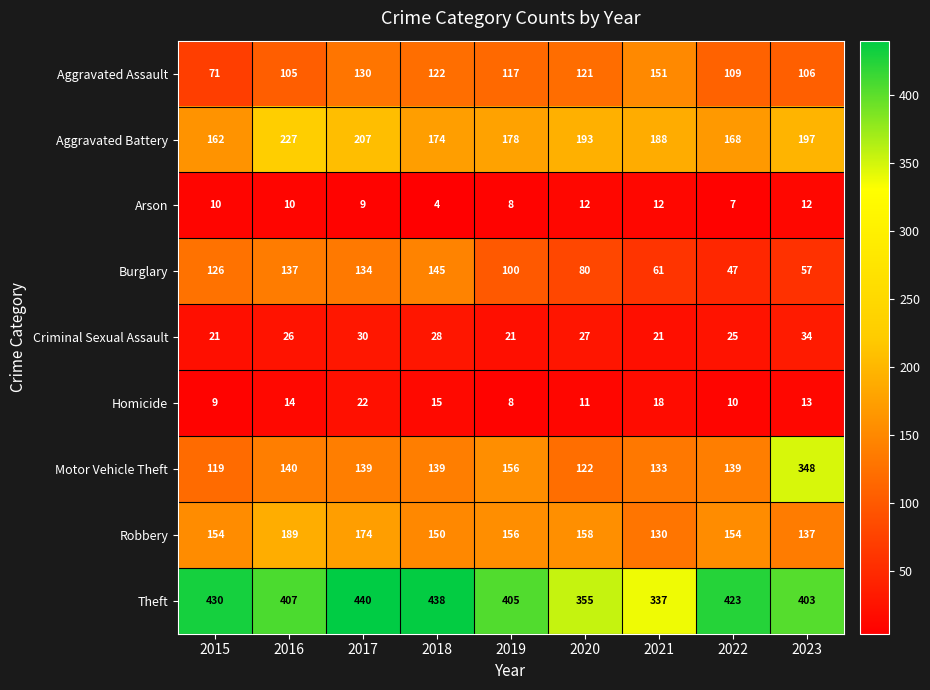

At 2020, list the series in order from smallest to largest.

Homicide, Arson, Criminal Sexual Assault, Burglary, Aggravated Assault, Motor Vehicle Theft, Robbery, Aggravated Battery, Theft